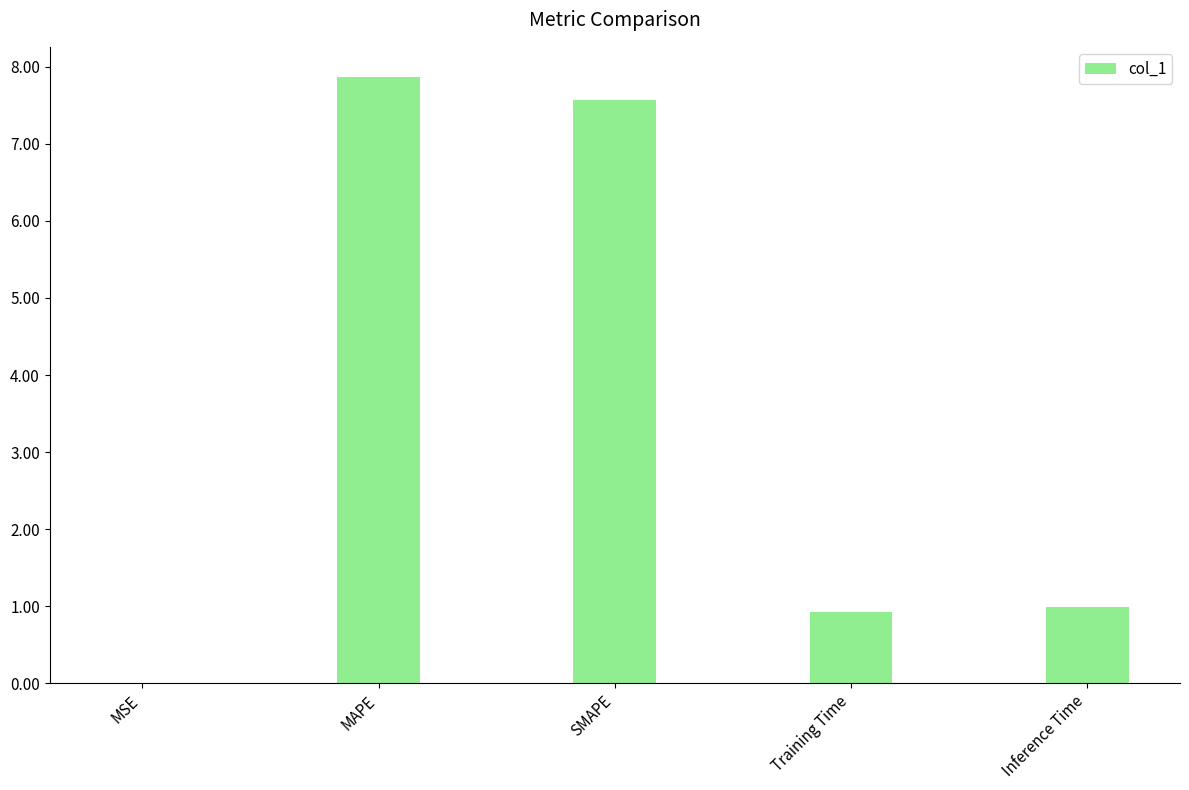

True or false: the data shows 0.0 at MSE.

True